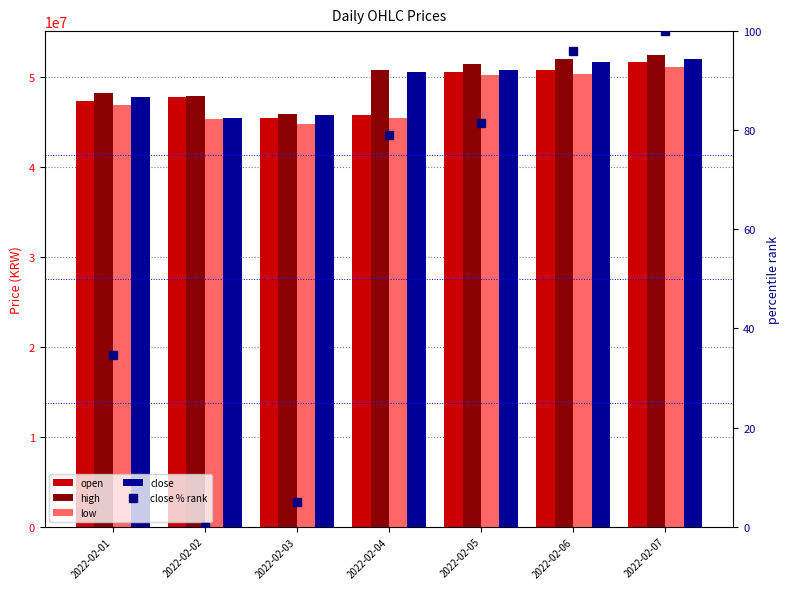

List the series in order of their peak value, lowest first.

close % rank, low, open, close, high